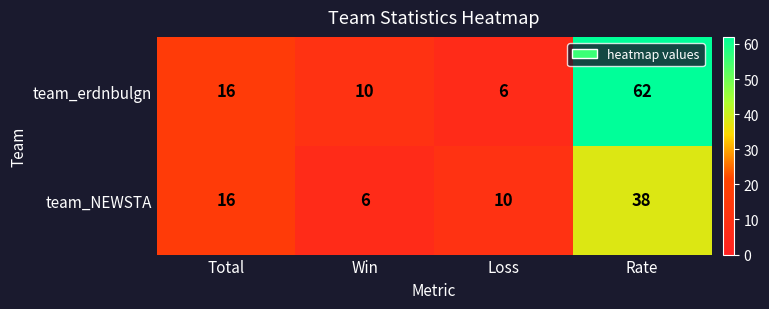

Reading left to right, list all the values displayed in this chart.

team_erdnbulgn: Total=16	Win=10	Loss=6	Rate=62
team_NEWSTA: Total=16	Win=6	Loss=10	Rate=38